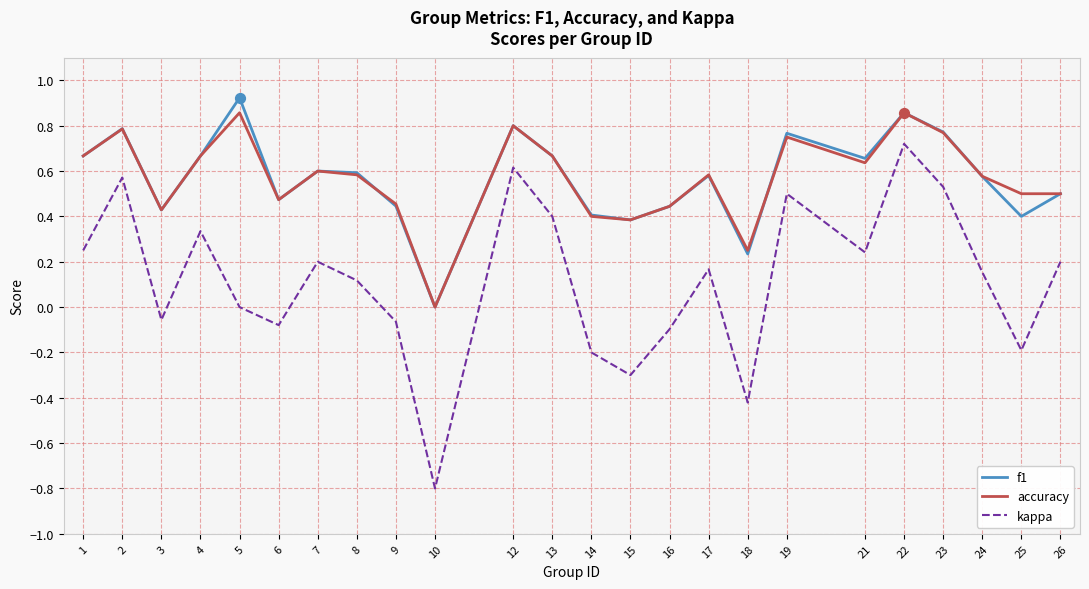

What are all the series names shown in the legend?

f1, accuracy, kappa